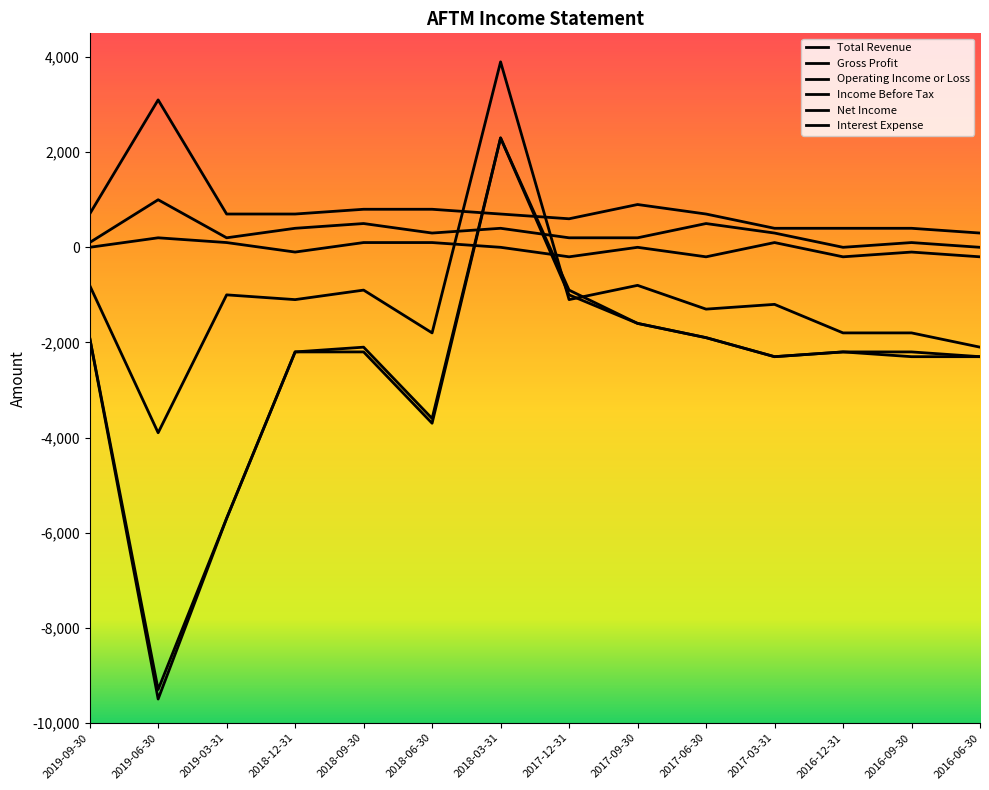

Reading left to right, extract all data points from this chart.

Total Revenue: 100	1000	200	400	500	300	400	200	200	500	300	0	100	0
Gross Profit: 0	200	100	-100	100	100	0	-200	0	-200	100	-200	-100	-200
Operating Income or Loss: -800	-3900	-1000	-1100	-900	-1800	3900	-1100	-800	-1300	-1200	-1800	-1800	-2100
Income Before Tax: -1900	-9300	-5700	-2200	-2100	-3600	2300	-900	-1600	-1900	-2300	-2200	-2200	-2300
Net Income: -1900	-9500	-5700	-2200	-2200	-3700	2300	-1000	-1600	-1900	-2300	-2200	-2300	-2300
Interest Expense: 700	3100	700	700	800	800	700	600	900	700	400	400	400	300